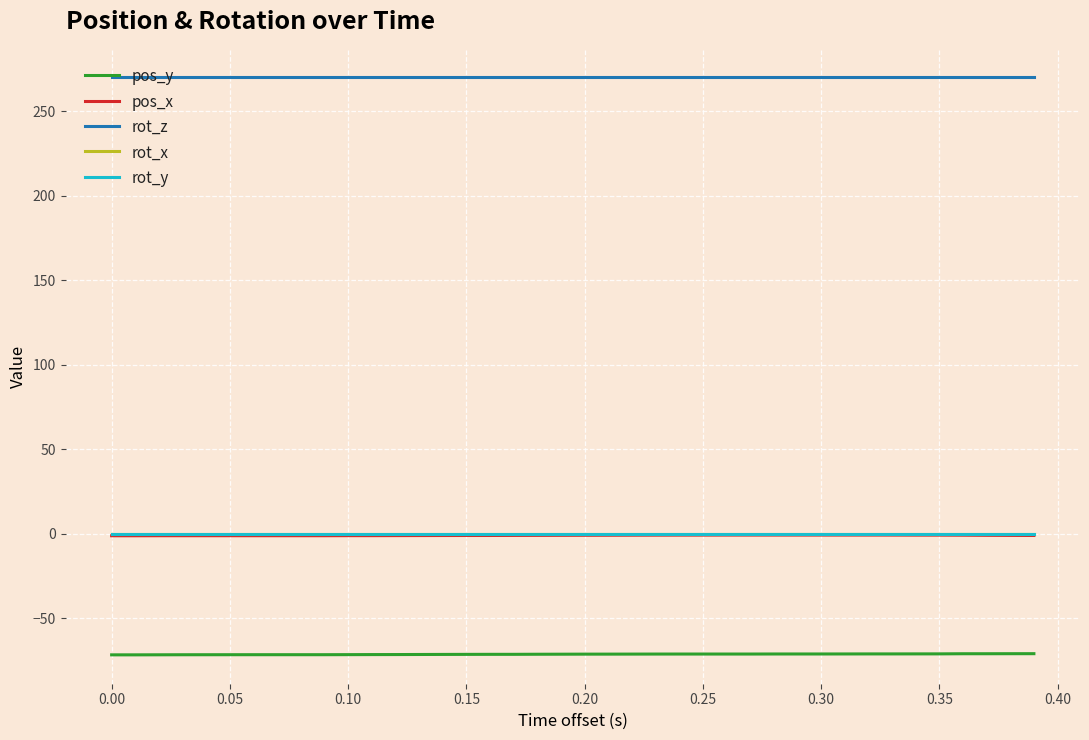

What is the difference between the maximum and minimum values in the pos_x series?

0.4